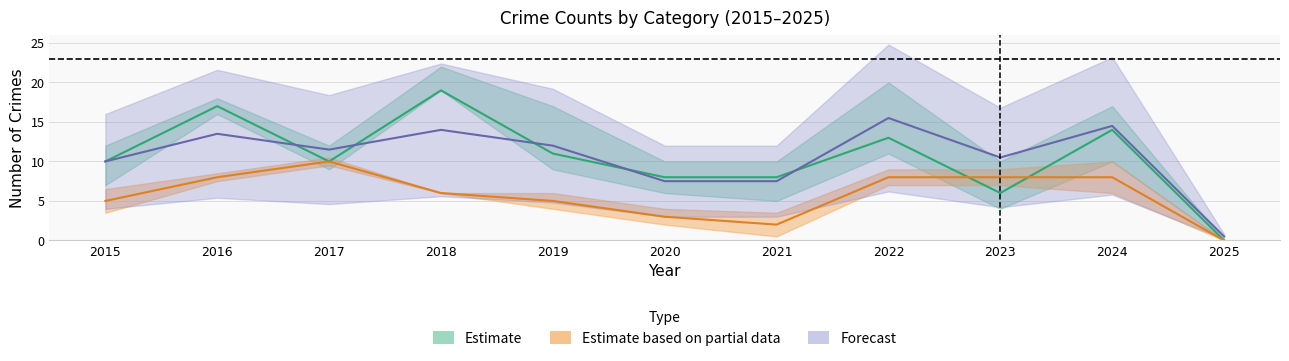

Which series changed the most between 2015 and 2024?

Total